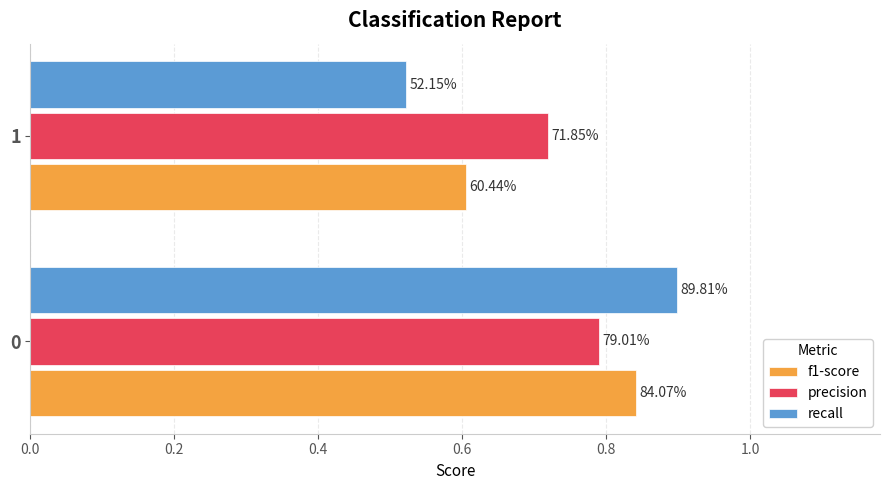

What are all the series names shown in the legend?

f1-score, precision, recall